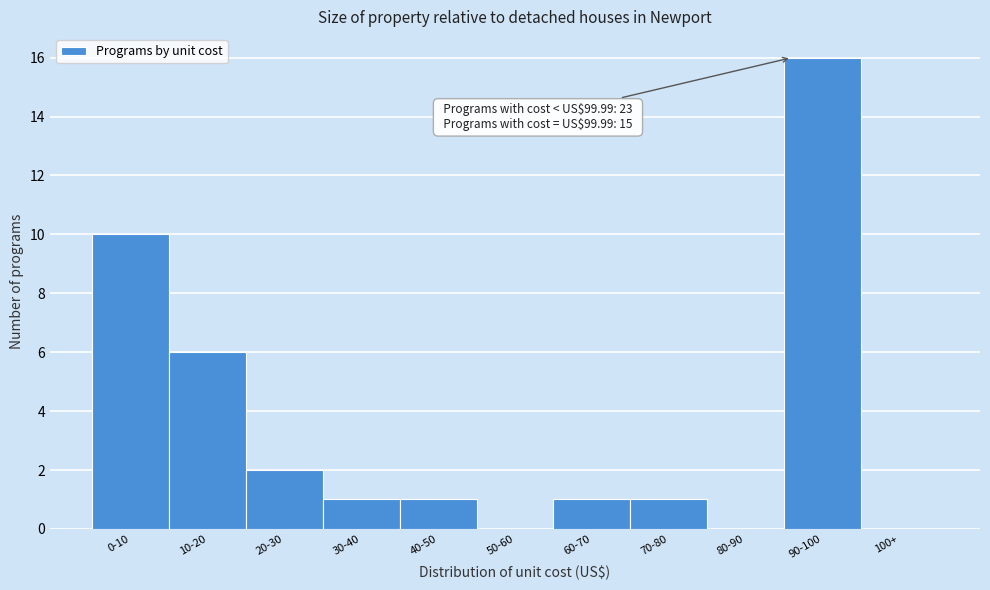

Reading left to right, what are all the values shown in this chart?

0-10=10	10-20=6	20-30=2	30-40=1	40-50=1	50-60=0	60-70=1	70-80=1	80-90=0	90-100=16	100+=0